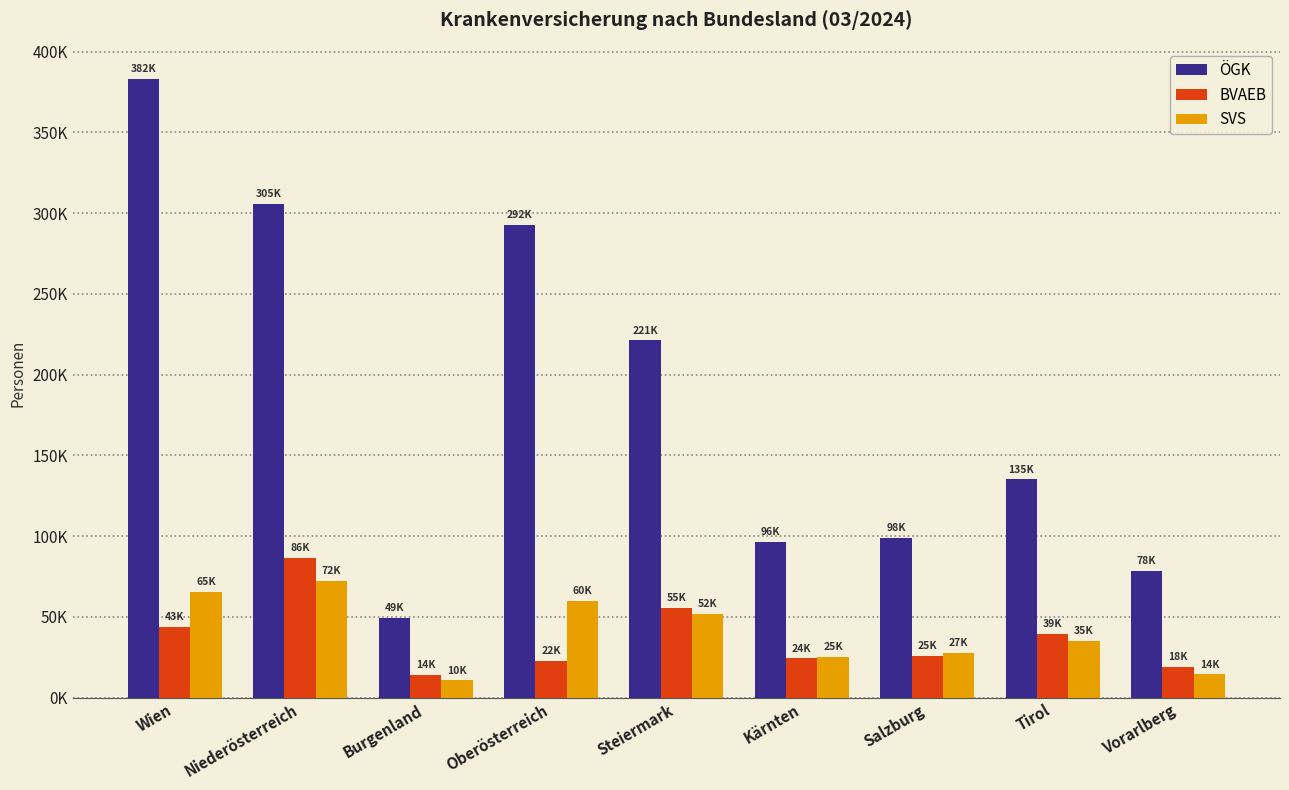

What is the sum of all BVAEB values?

331596